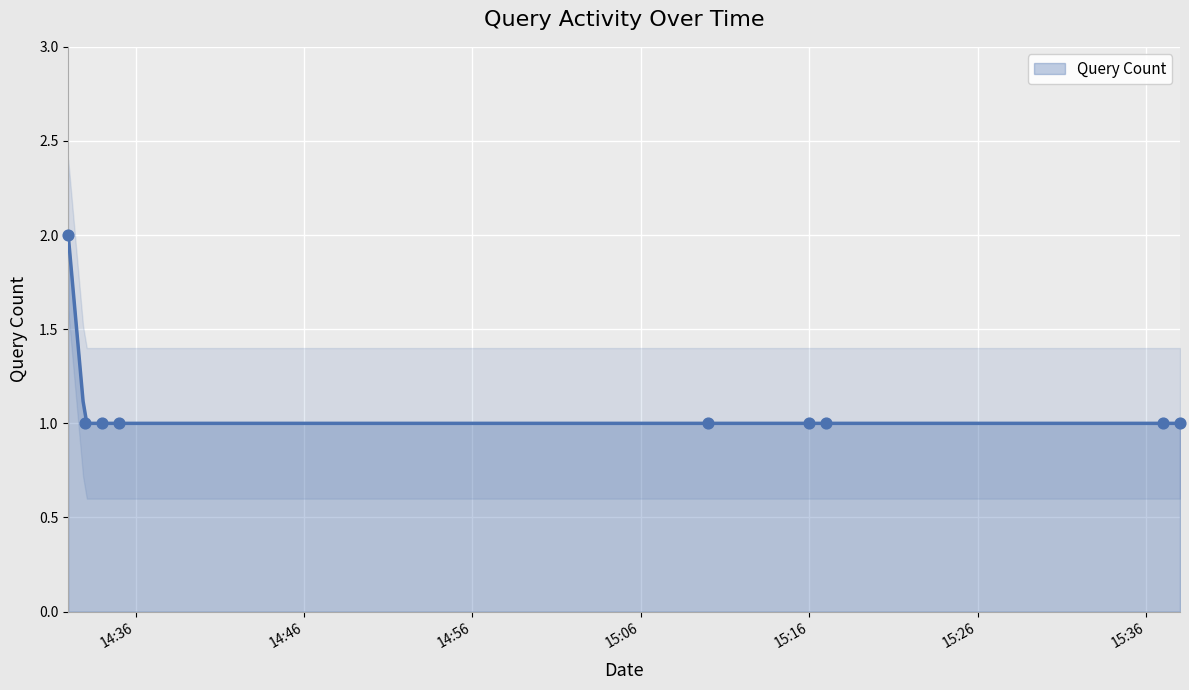

What is the lowest value of the Query Count series?

1.0